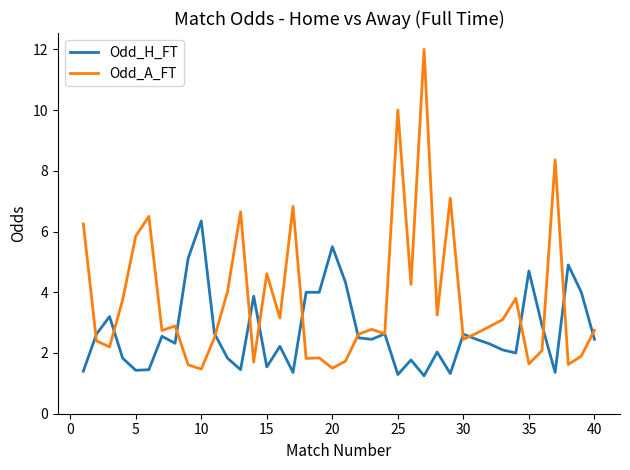

How many lines are shown in the chart?

2